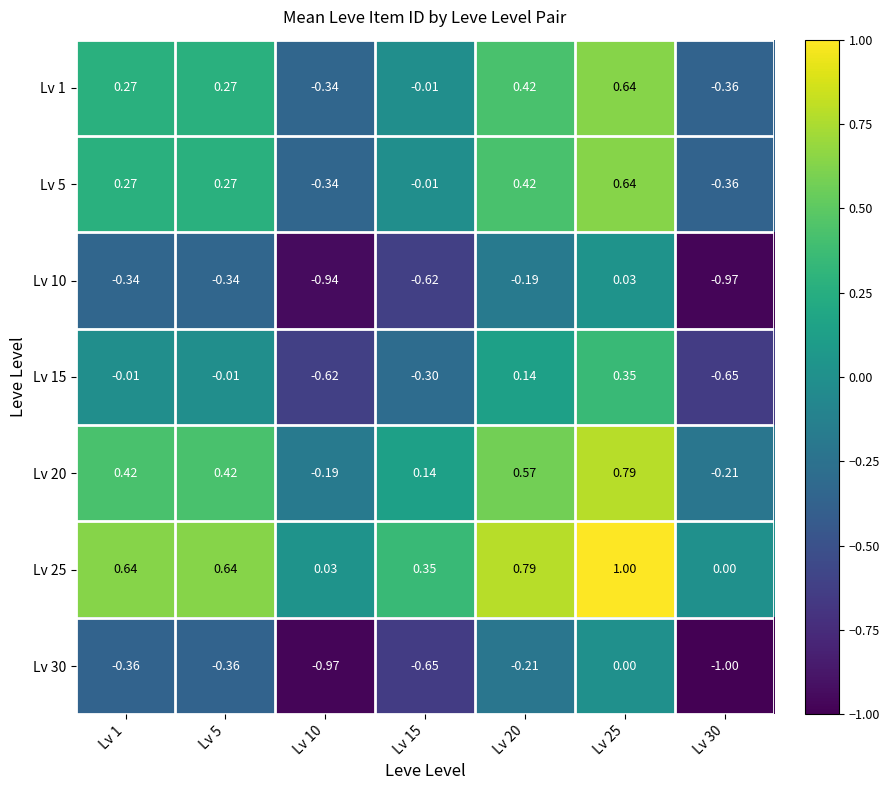

Is the value of Lv 10 at Lv 10 greater than the value of Lv 20 at Lv 30?

No